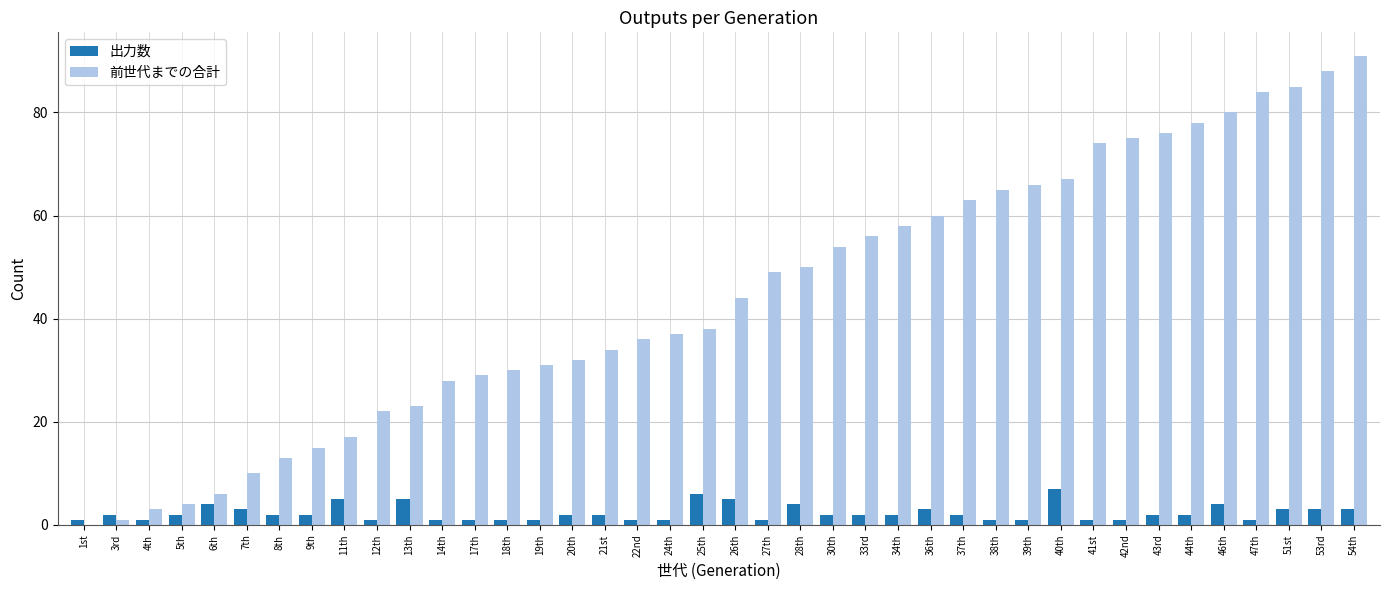

Is the value of 前世代までの合計 at 43rd greater than the value of 出力数 at 18th?

Yes